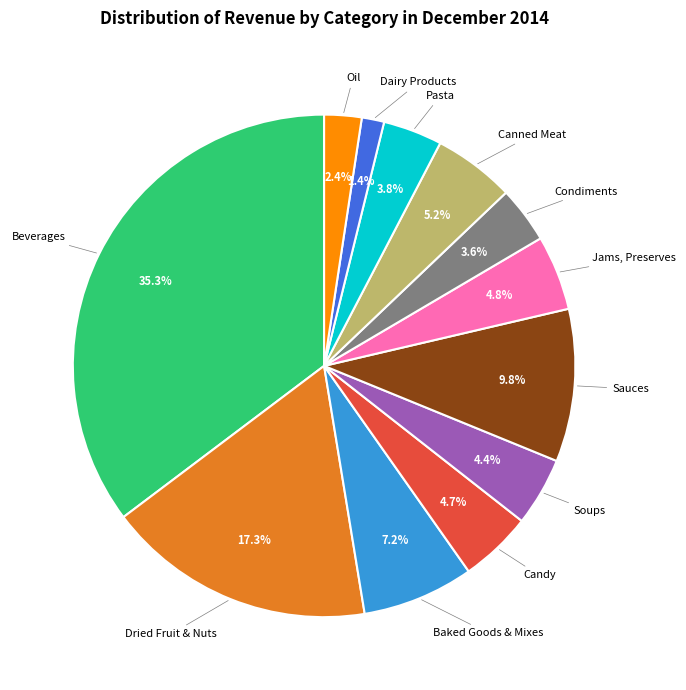

To the nearest percent, what is the difference between the largest and smallest slice percentages?

34%